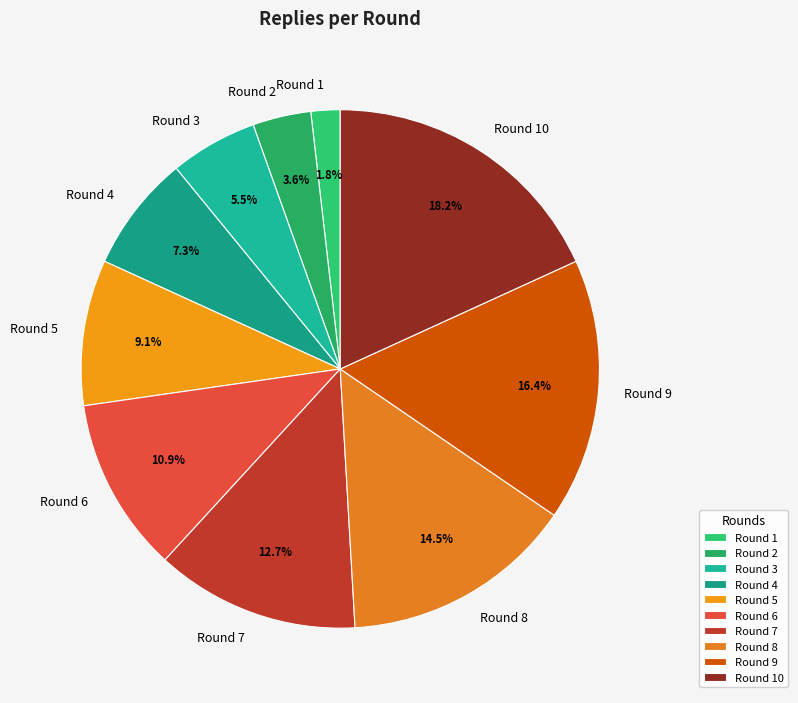

What is the smallest slice in the pie chart?

Round 1